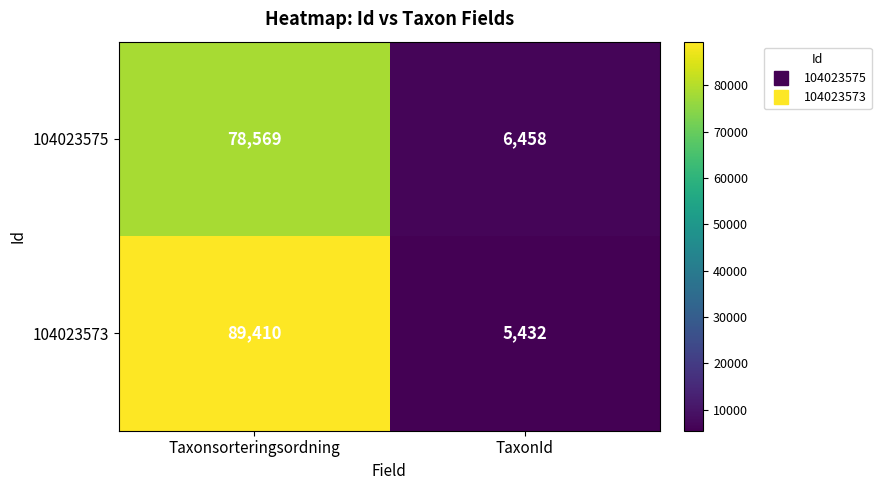

Which series has the largest total across all categories?

104023573